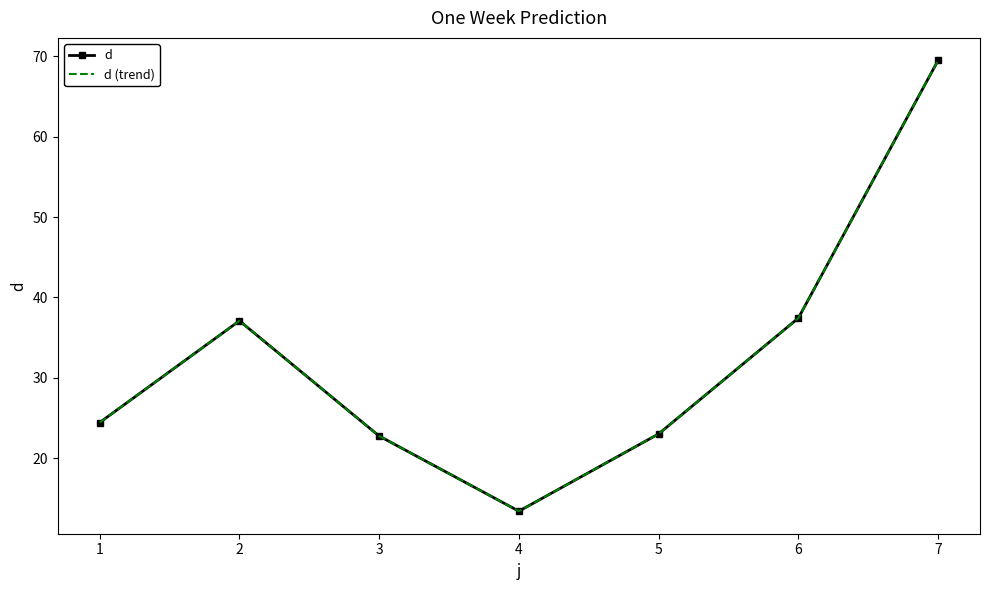

List the labels in order of d value, smallest first.

4, 3, 5, 1, 2, 6, 7